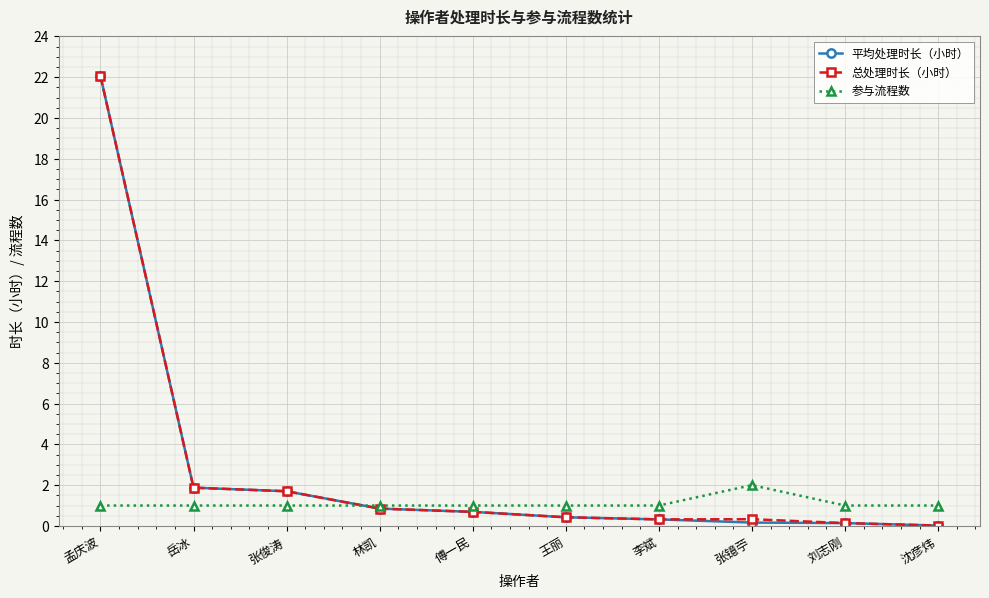

Is the value of 参与流程数 at 刘志刚 greater than the value of 平均处理时长（小时） at 岳冰?

No